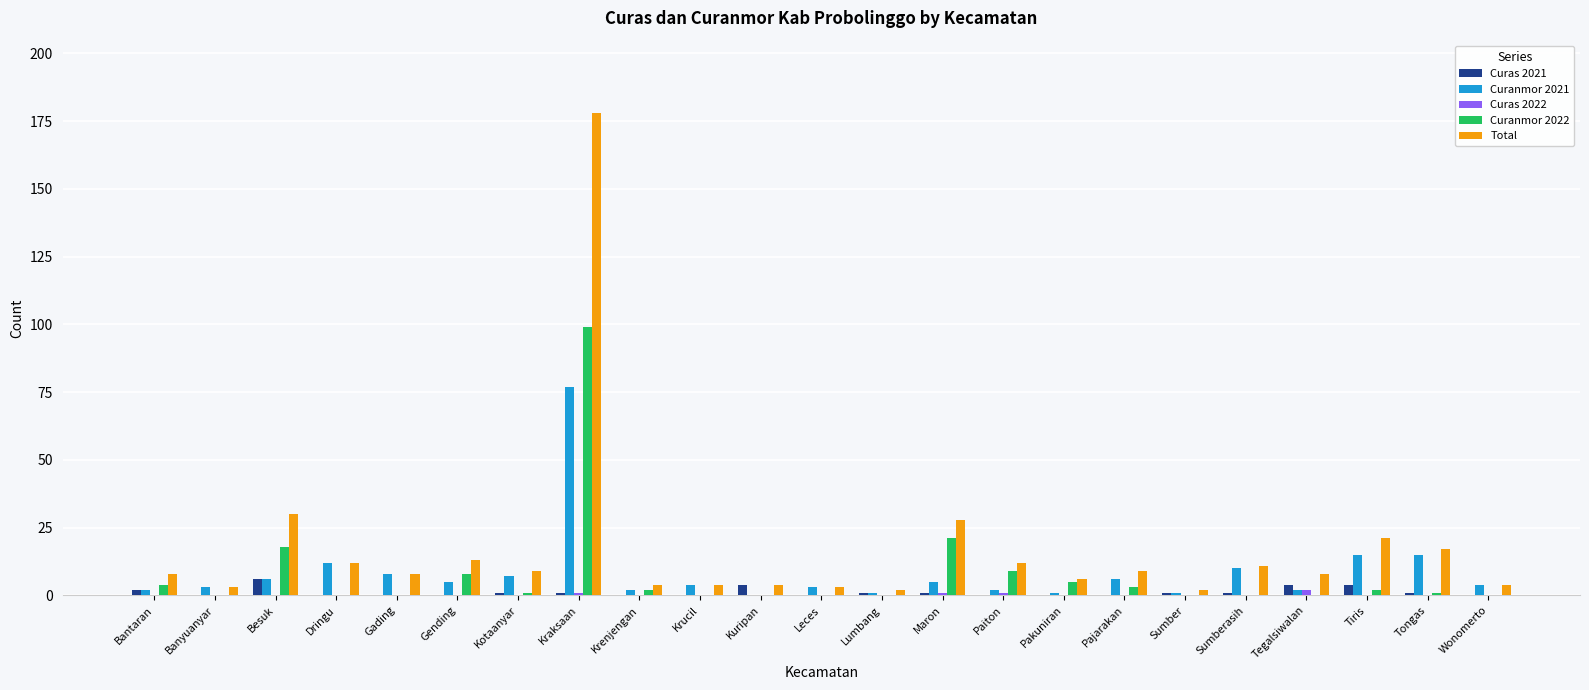

The Curanmor 2021 series shows 15 at Tongas. True or false?

True